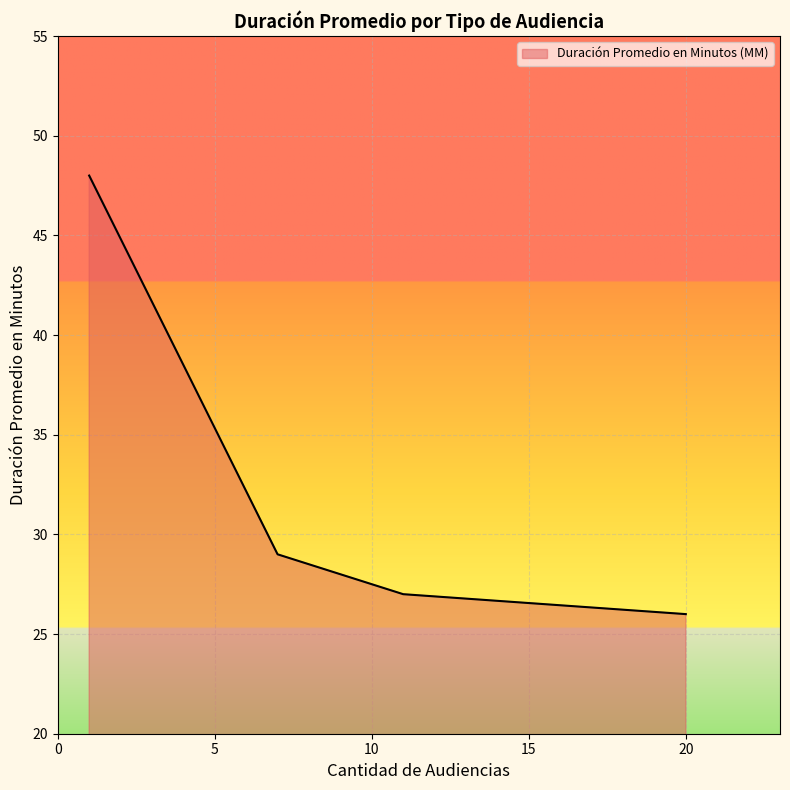

True or false: there are more than 0 points higher than both neighbors.

False